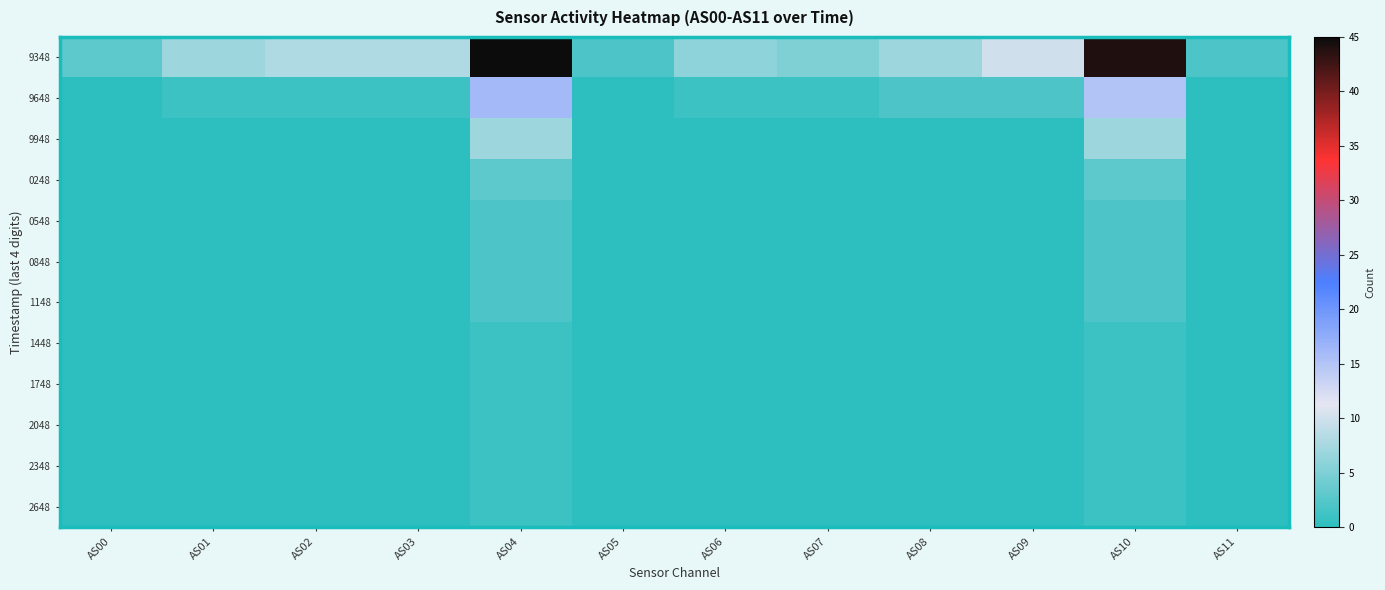

Between AS06 and AS11, which is larger?

AS06